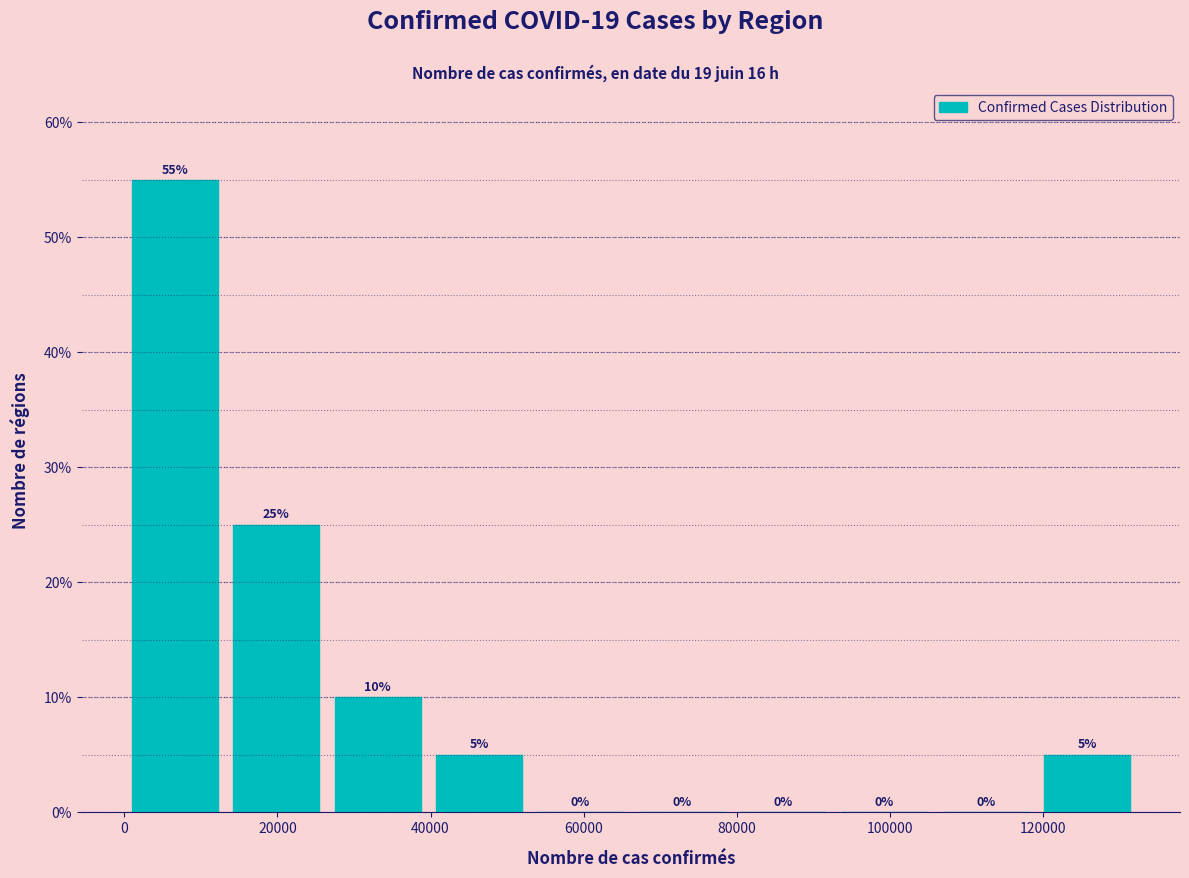

Reading left to right, list every bar in this chart as the range it spans on the x-axis followed by its height. The bar edges are not printed on the chart, so give them approximately, as read against the axis.

0 to 14000: 55
14000 to 26000: 25
26000 to 40000: 10
40000 to 52000: 5
52000 to 66000: 0
66000 to 80000: 0
80000 to 92000: 0
92000 to 106000: 0
106000 to 120000: 0
120000 to 132000: 5